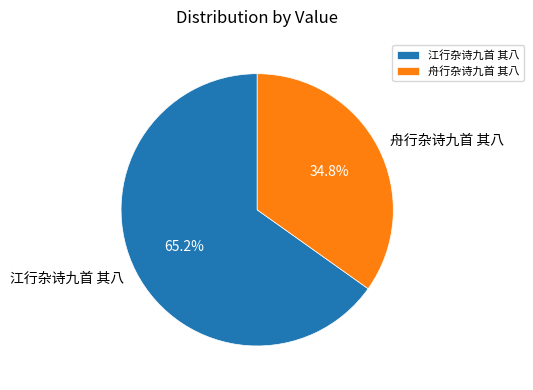

What percentage is NOT represented by 江行杂诗九首 其八?

34.8%